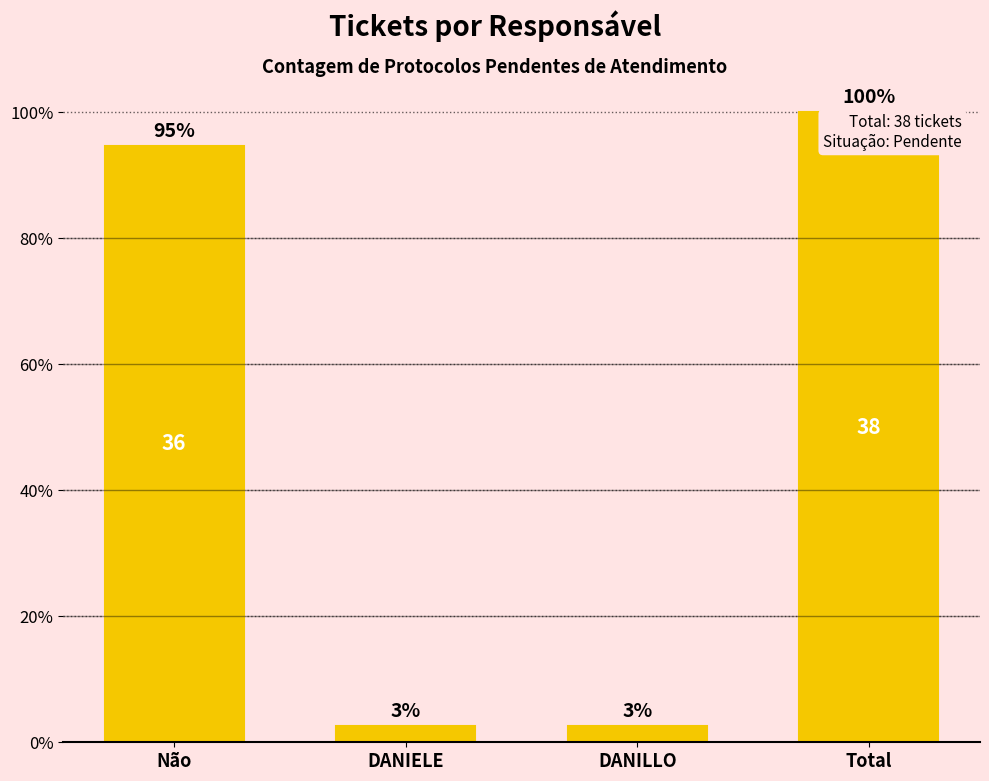

Are the bars horizontal?

No